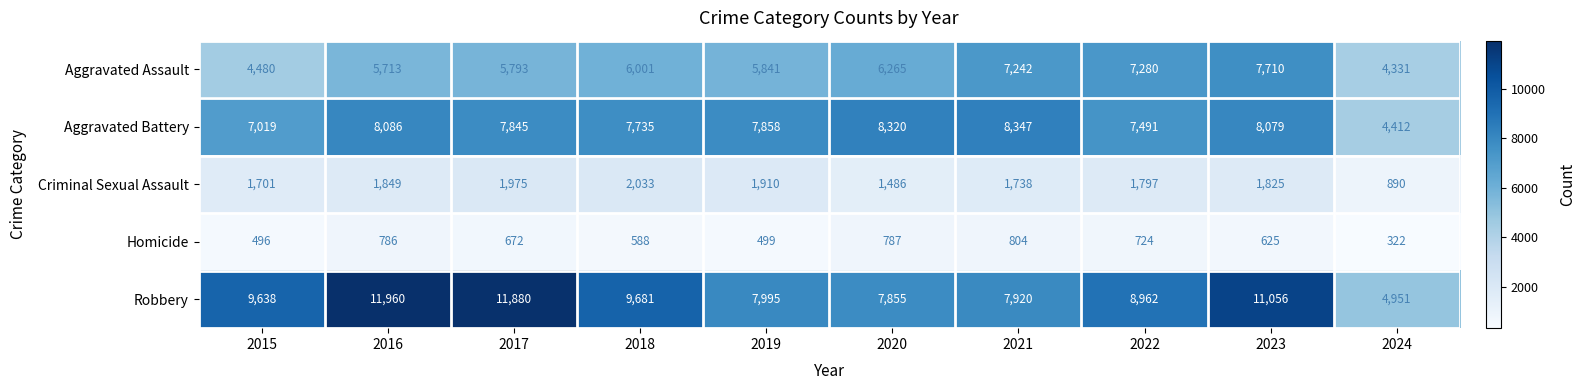

Where does the Homicide series first go above 672?

2016